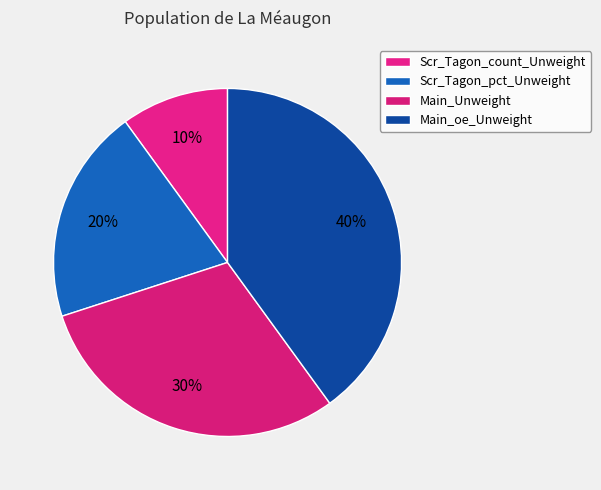

How many slices are in this pie chart?

4